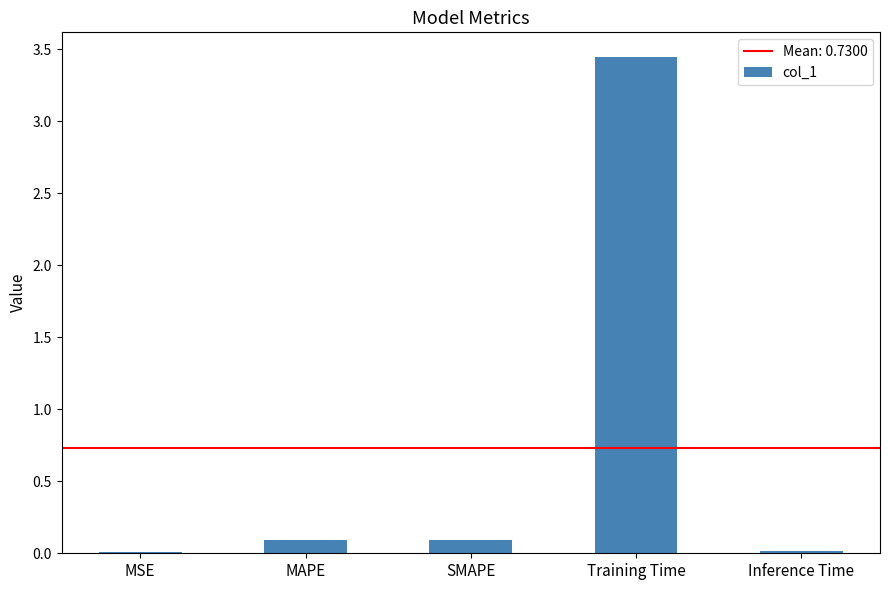

Are the bars horizontal?

No